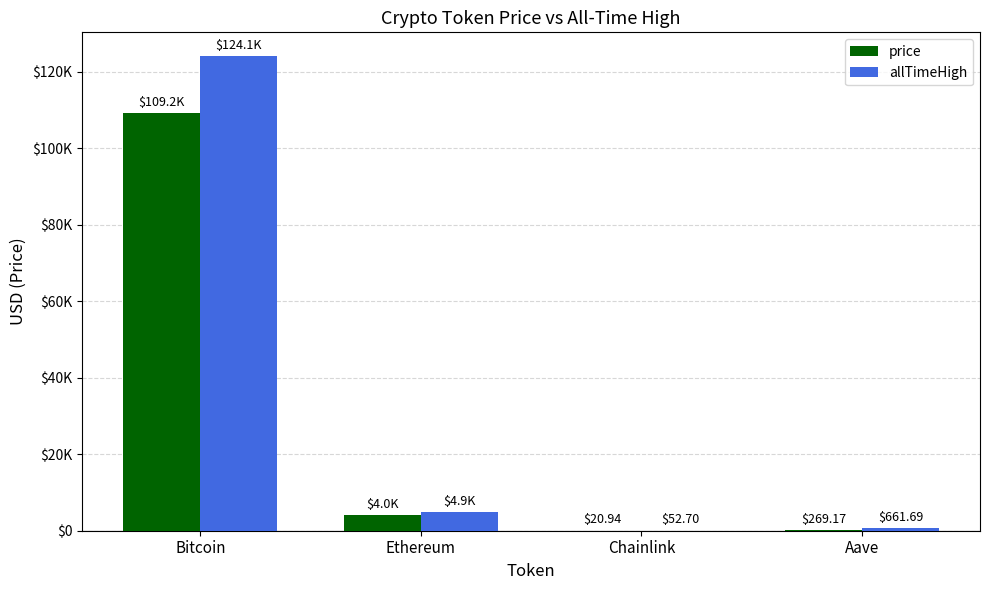

What are all the series names shown in the legend?

price, allTimeHigh